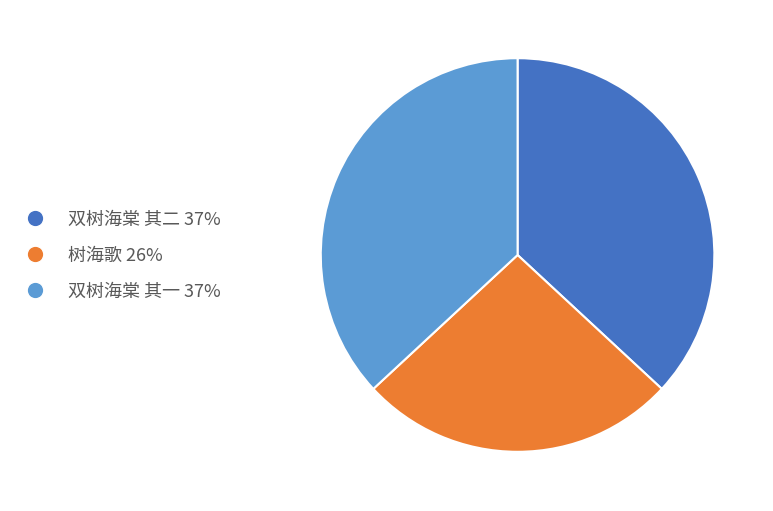

Which slice is the smallest?

树海歌